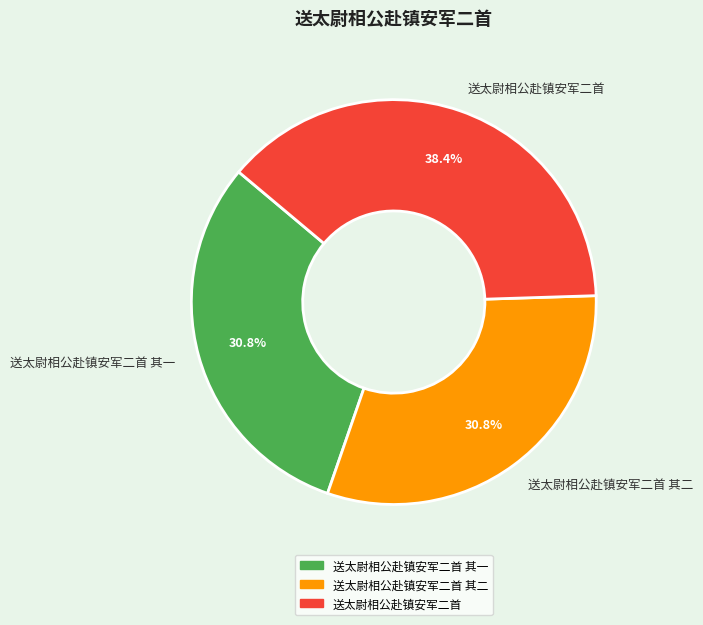

To the nearest percent, what is the combined percentage of 送太尉相公赴镇安军二首 and 送太尉相公赴镇安军二首 其一?

69%